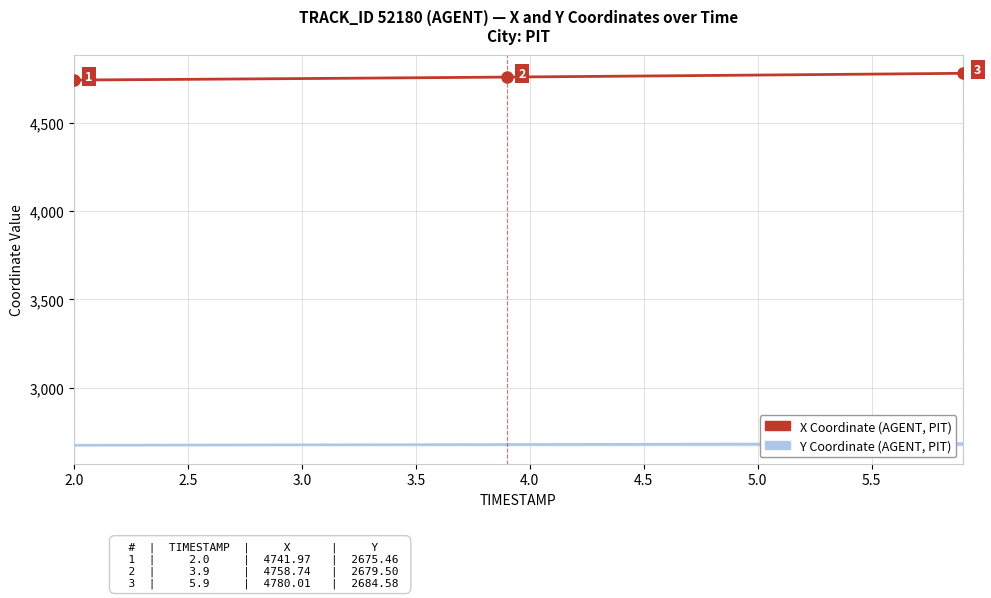

True or false: Y Coordinate (AGENT, PIT) and X Coordinate (AGENT, PIT) intersect in this chart.

False